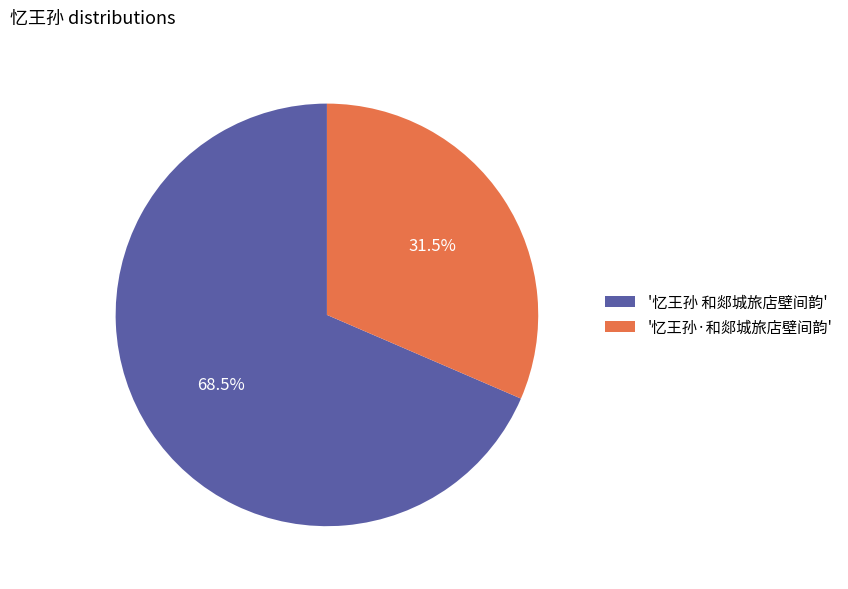

To the nearest percent, what is the average slice percentage?

50%